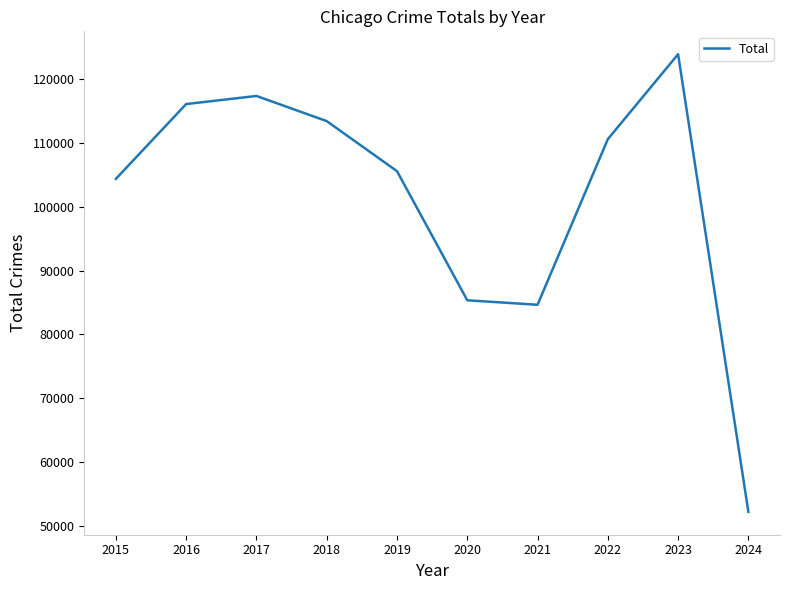

Where does the data first go above 110602?

2016